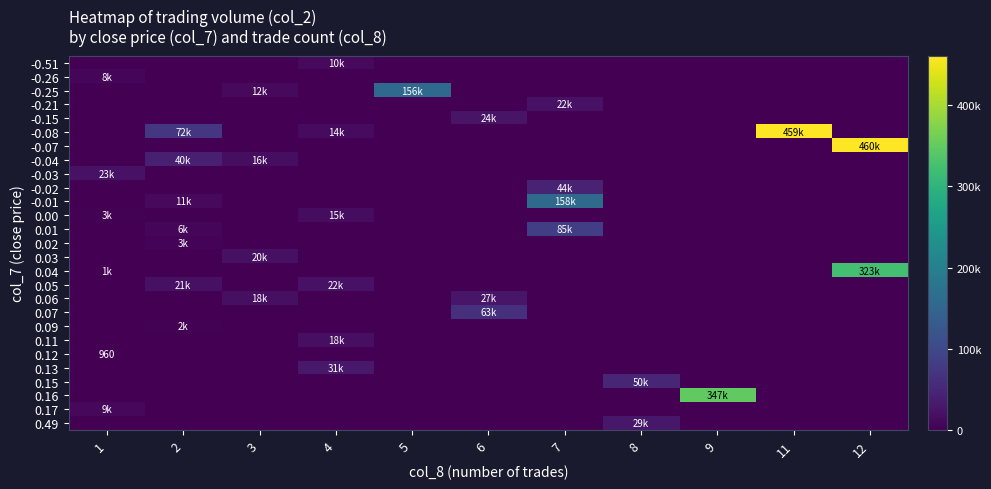

List the labels in order of 0.16 value, smallest first.

1, 2, 3, 4, 5, 6, 7, 8, 11, 12, 9